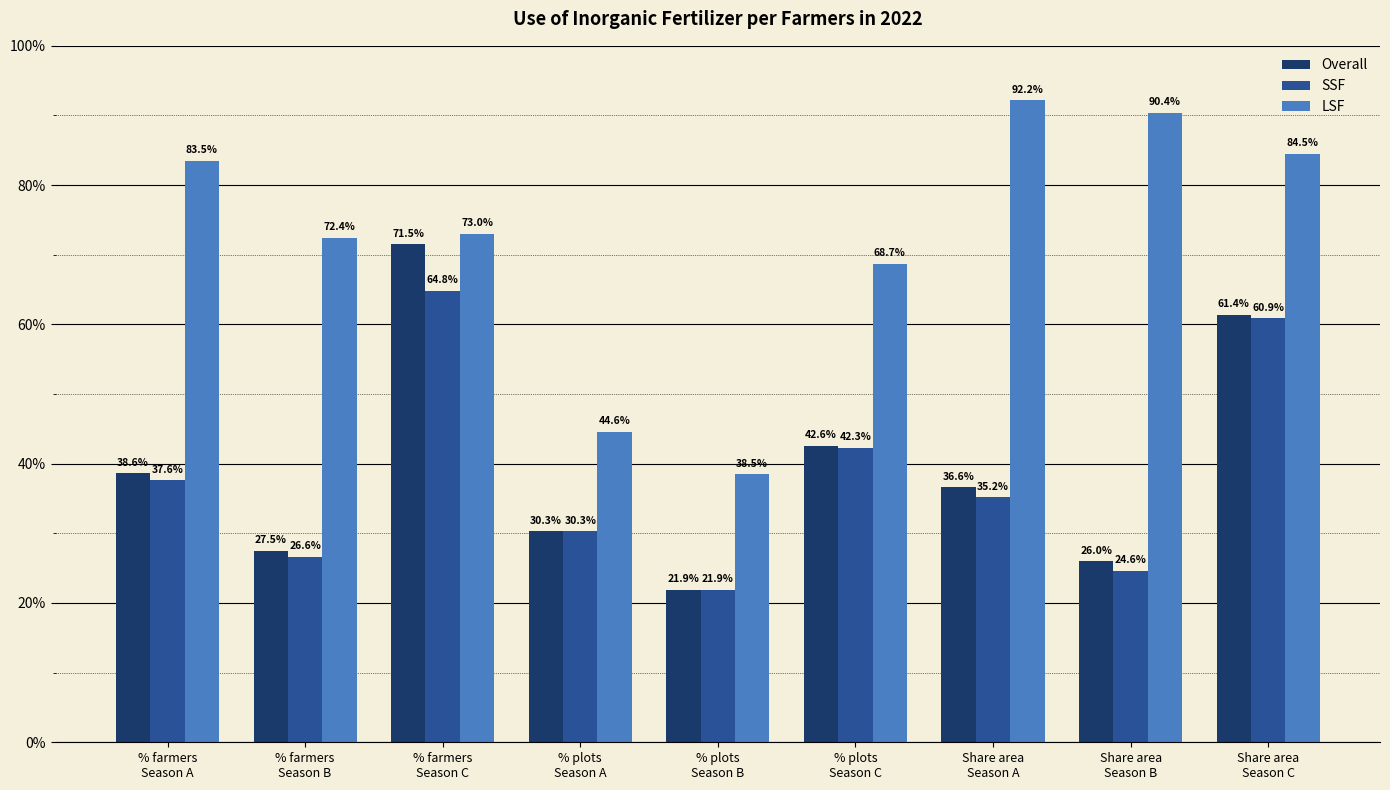

Are the bars horizontal?

No